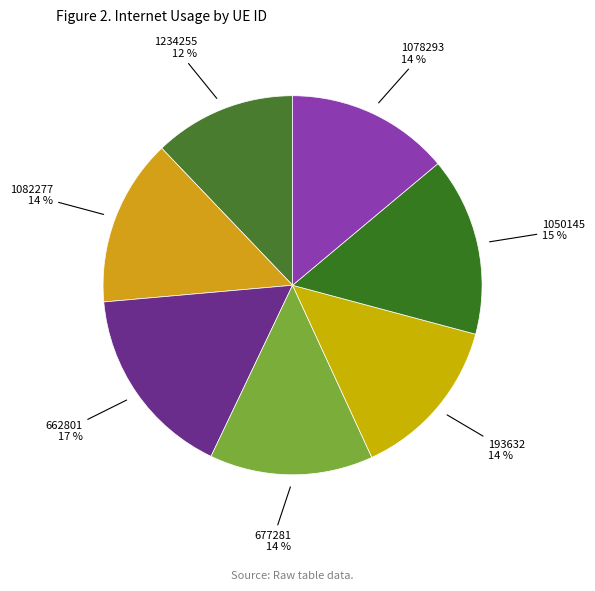

True or false: 1234255 accounts for 6% of the total.

False